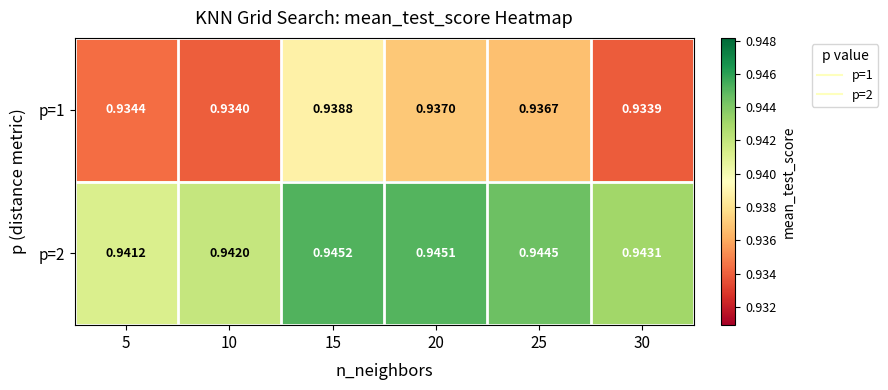

Is the value of p=2 at 15 greater than the value of p=1 at 20?

Yes